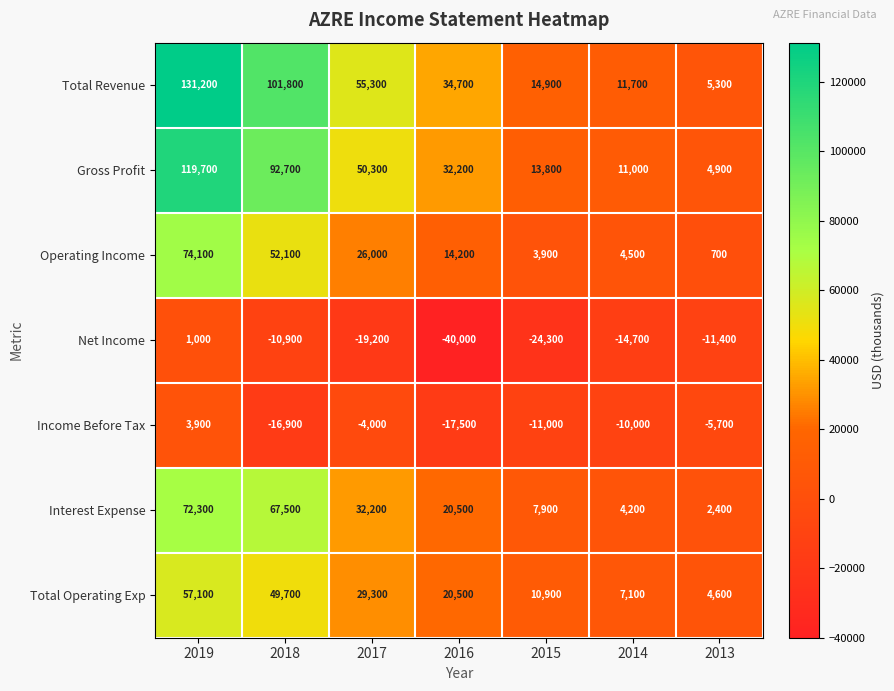

Between 2018 and 2015, which series saw the biggest shift?

Total Revenue